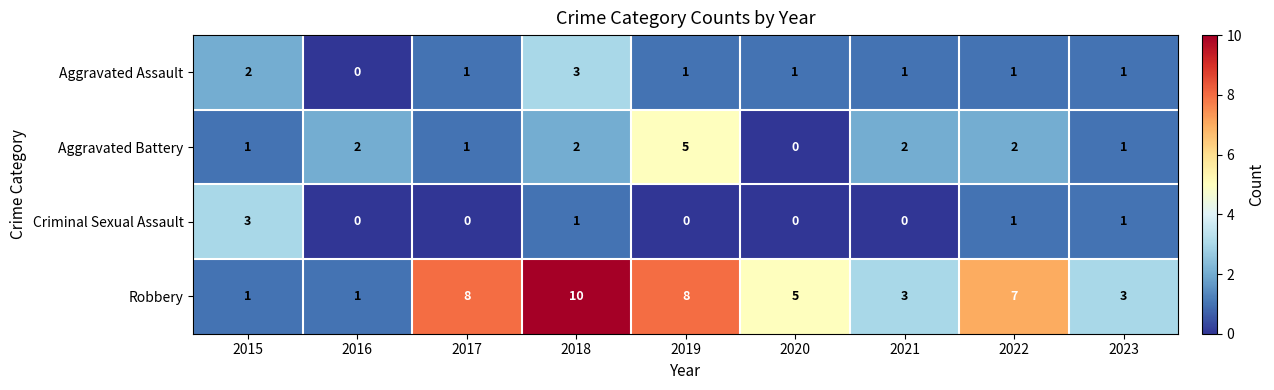

Is it true that Aggravated Assault equals 1 at 2022?

True